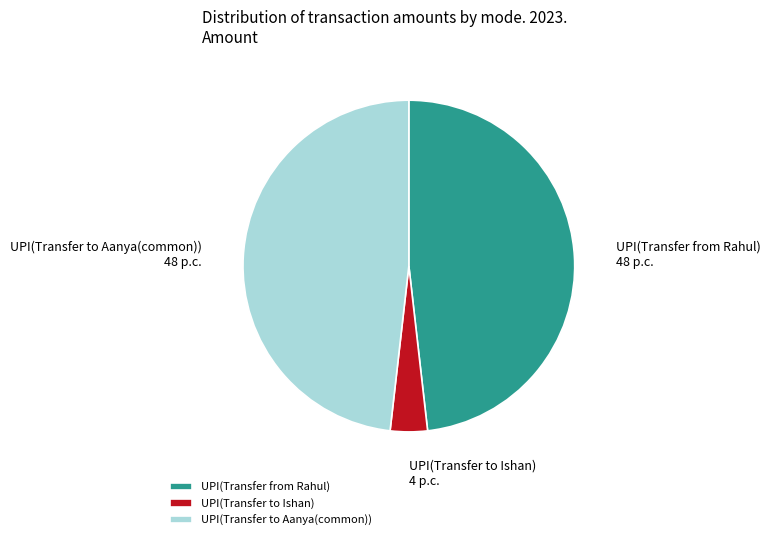

What is the smallest slice in the pie chart?

UPI(Transfer to Ishan)